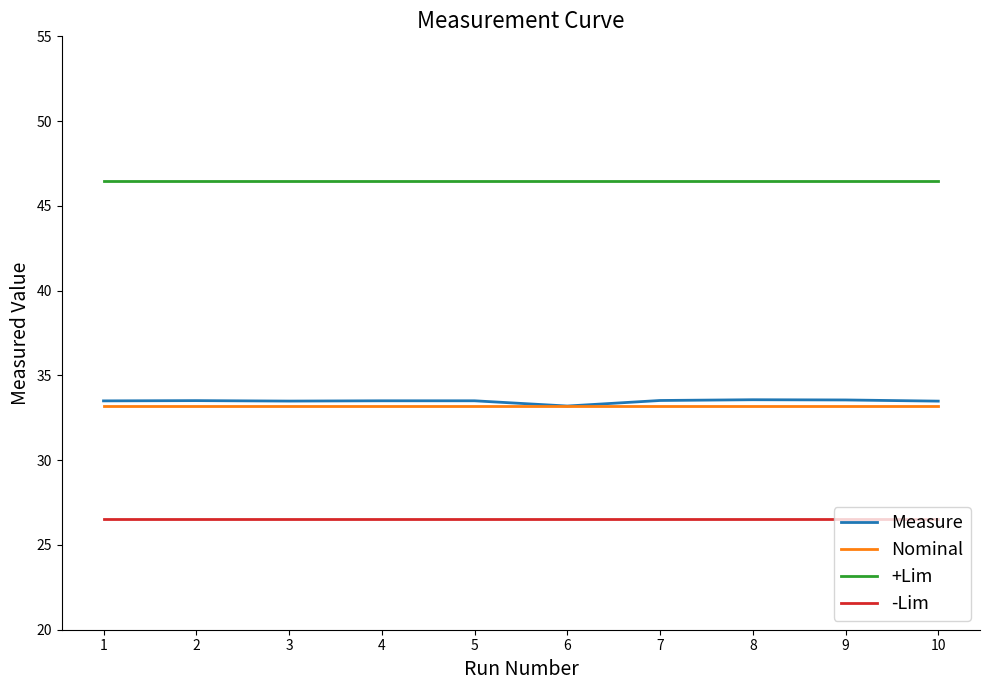

What is the smallest value displayed?

26.6